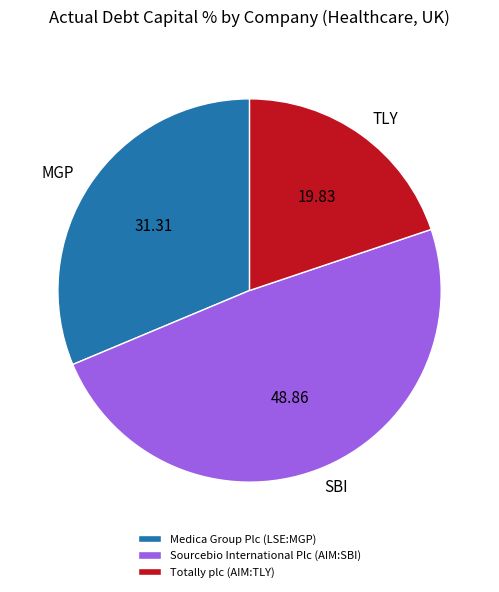

Is there any slice that represents more than half of the pie?

No